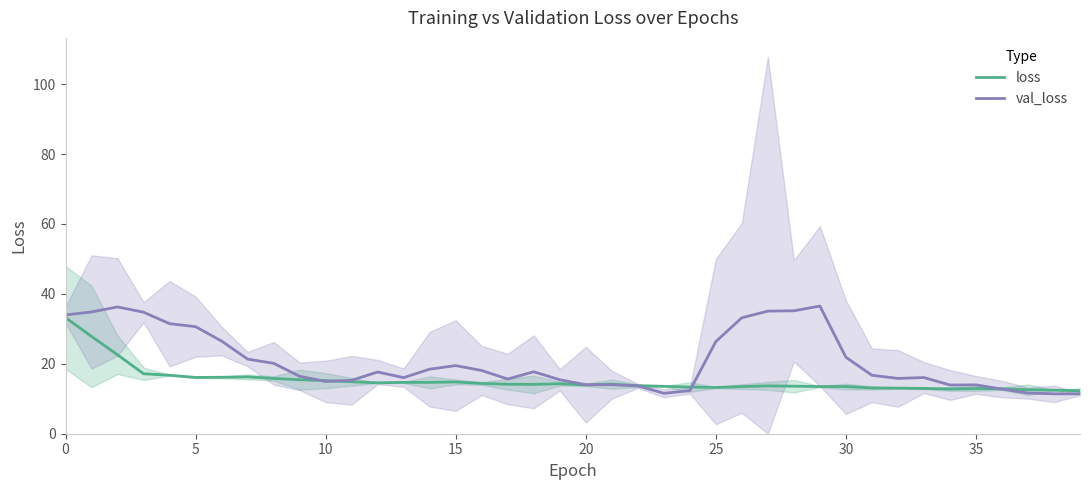

What are all the series names shown in the legend?

loss, val_loss